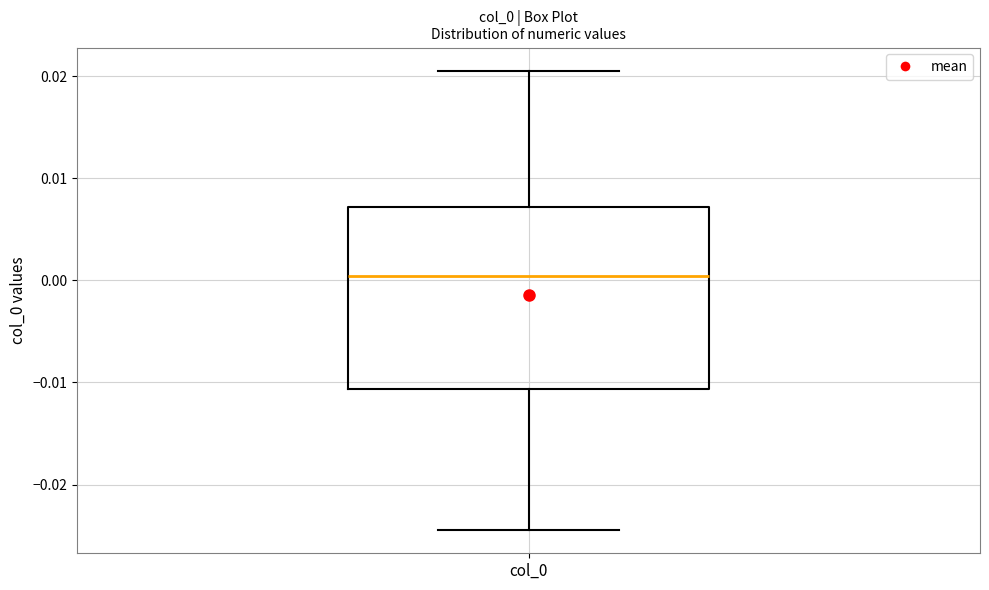

Transcribe this box plot: give where the median line is, the range the box spans, and where the two whiskers end, as read against the y-axis. The values are not printed on the chart, so give them approximately, as read against the axis.

median 0.000, box -0.011 to 0.007, whiskers -0.024 to 0.021